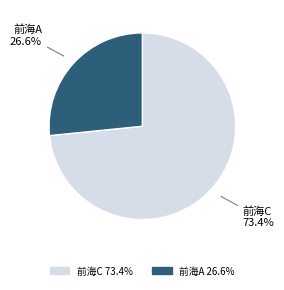

Count the number of slices in the pie.

2